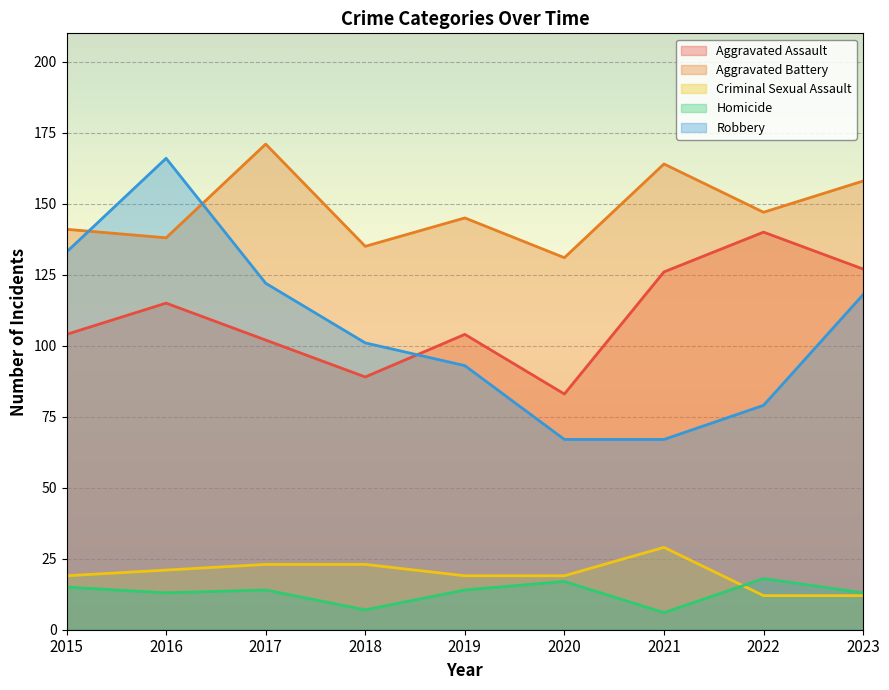

How many lines are shown in the chart?

5